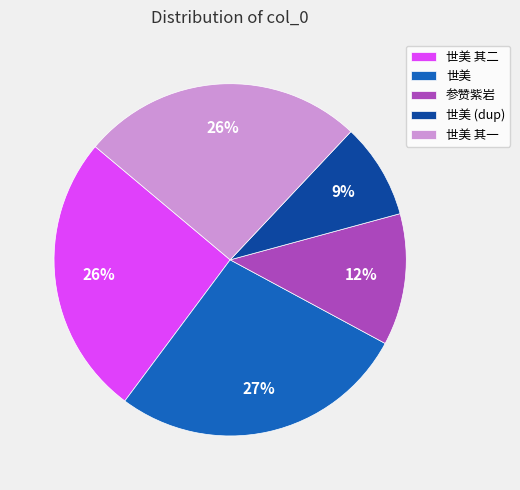

How many slices are in this pie chart?

5